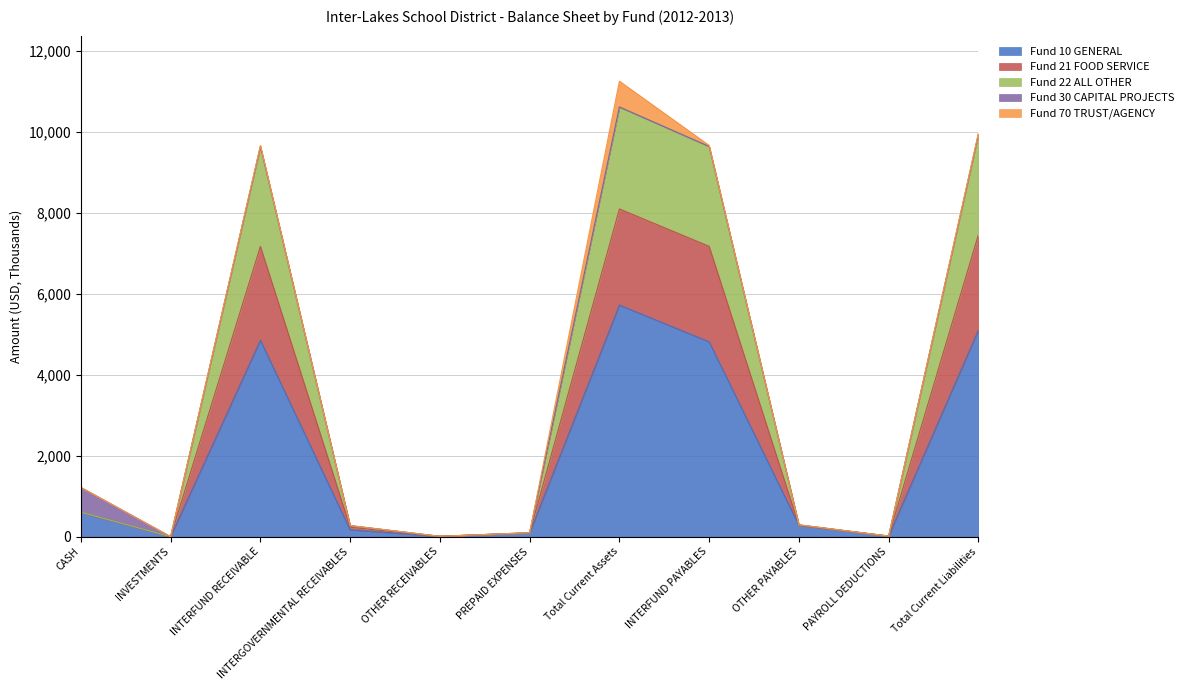

Where does the Fund 10 GENERAL series first go above 278?

CASH